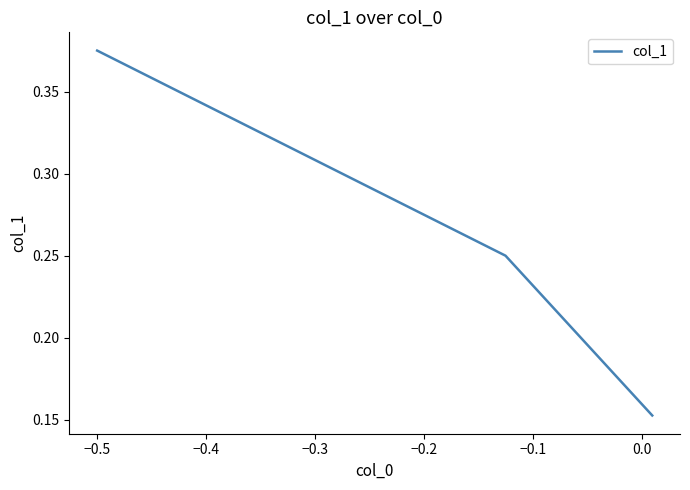

How many values are between 0 and 1?

3